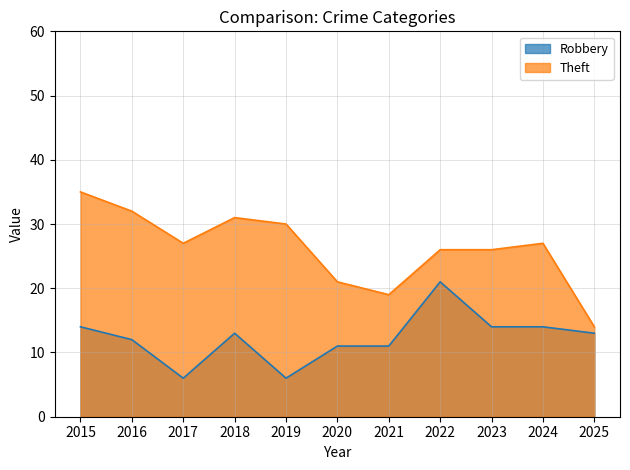

Reading right to left, list all the values displayed in this chart.

Robbery: 13	14	14	21	11	11	6	13	6	12	14
Theft: 14	27	26	26	19	21	30	31	27	32	35